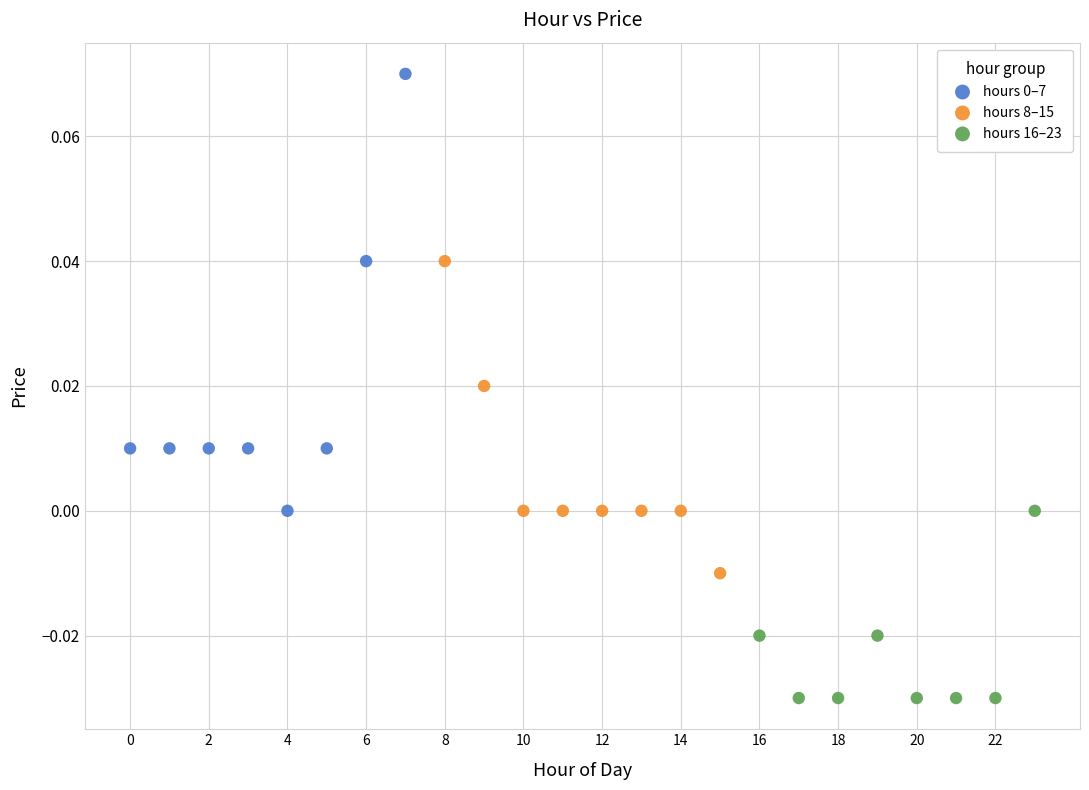

Which series contains the lowest Y value?

hours 16–23